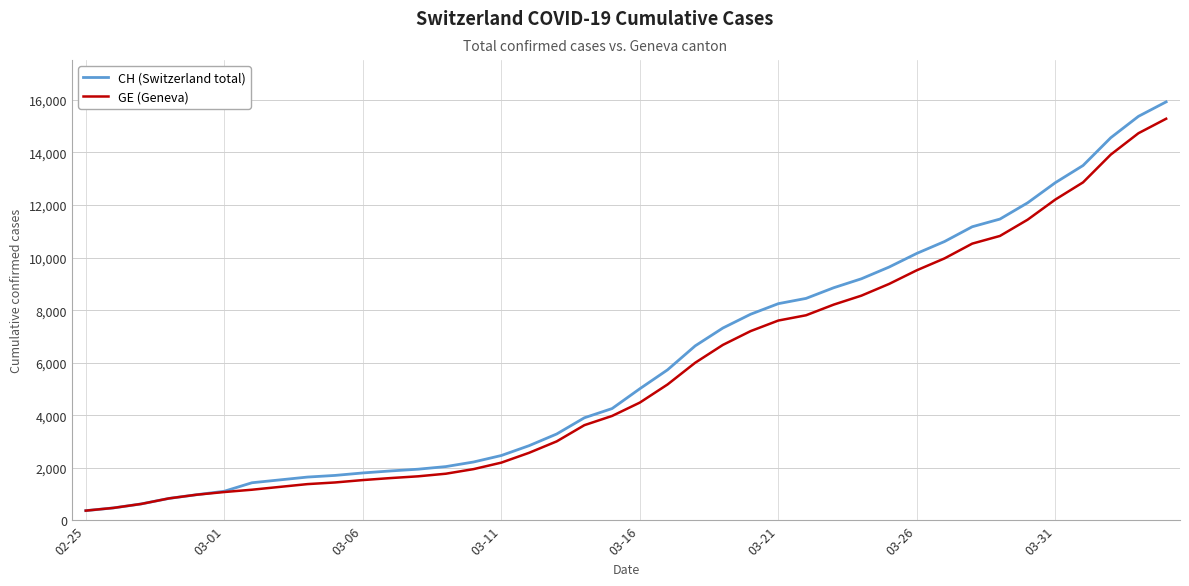

What is the lowest value of the GE (Geneva) series?

375